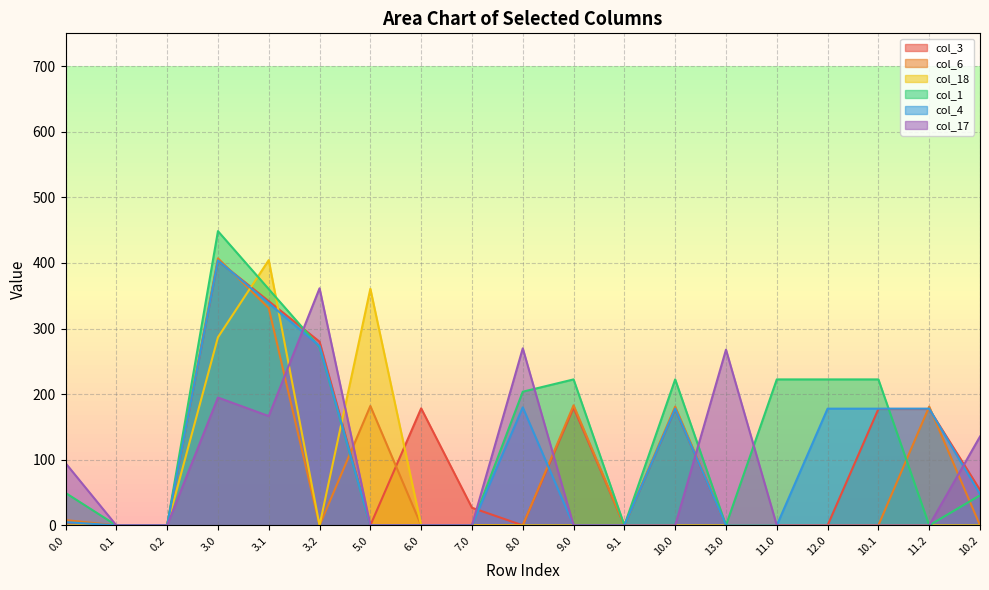

Which has a higher value, 3.1 or 11.0?

3.1